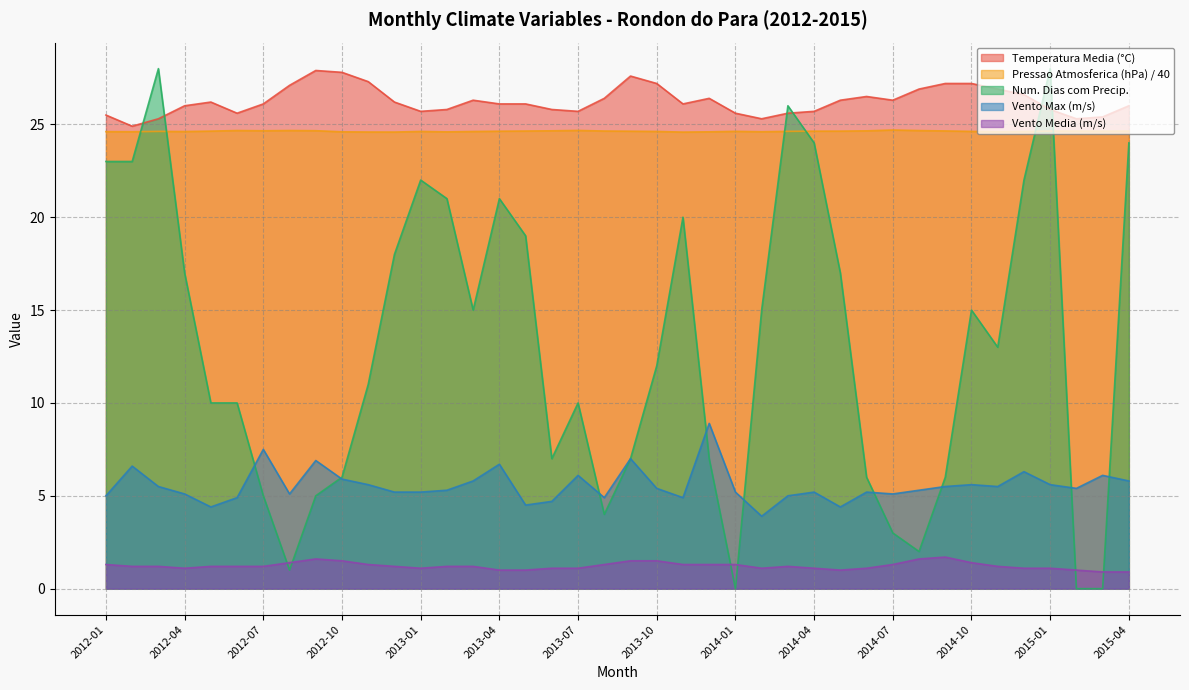

Is it true that Num_dias_precip equals 38.6 at 2012-01?

False